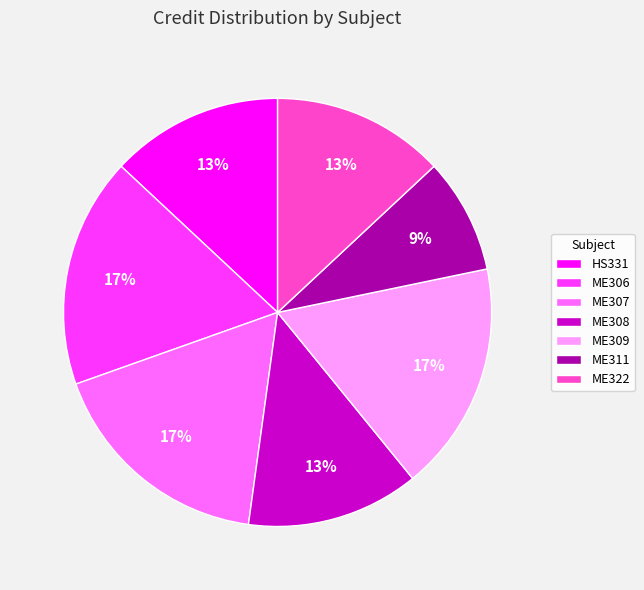

Does any single category account for the majority?

No